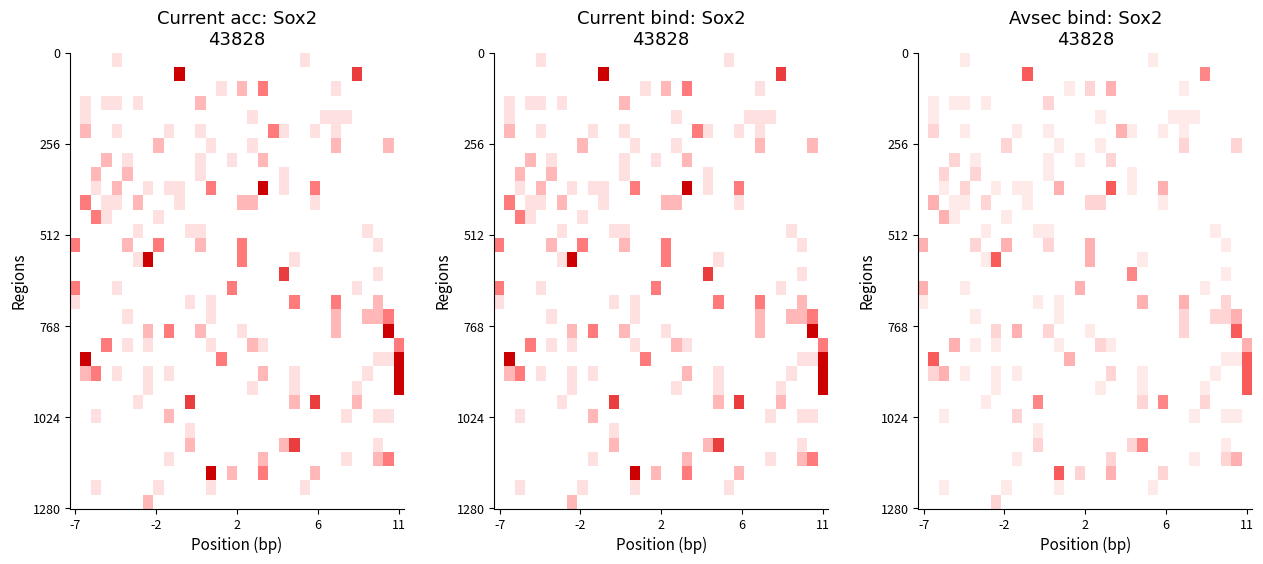

What is the greatest value displayed?

5